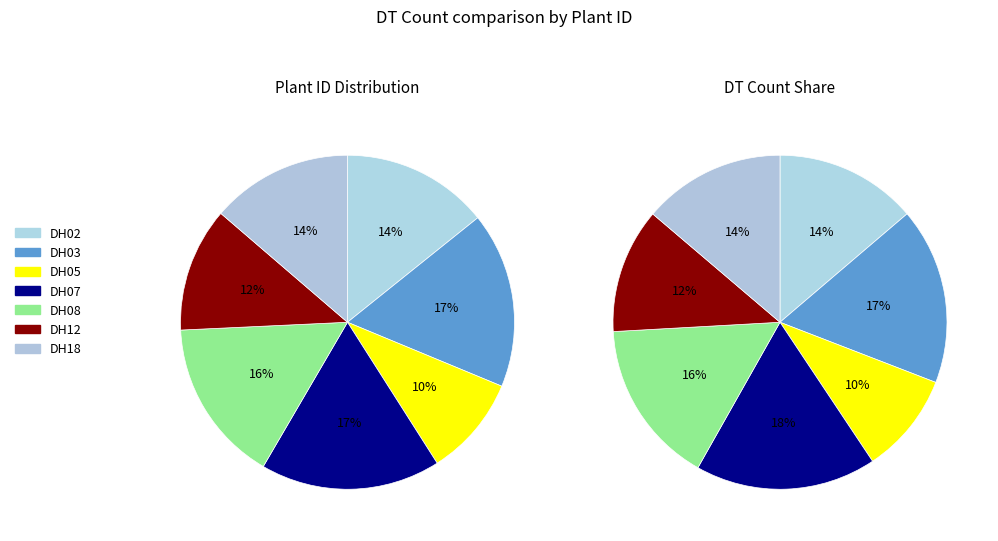

Which has a higher value, DH03 or DH02?

DH03